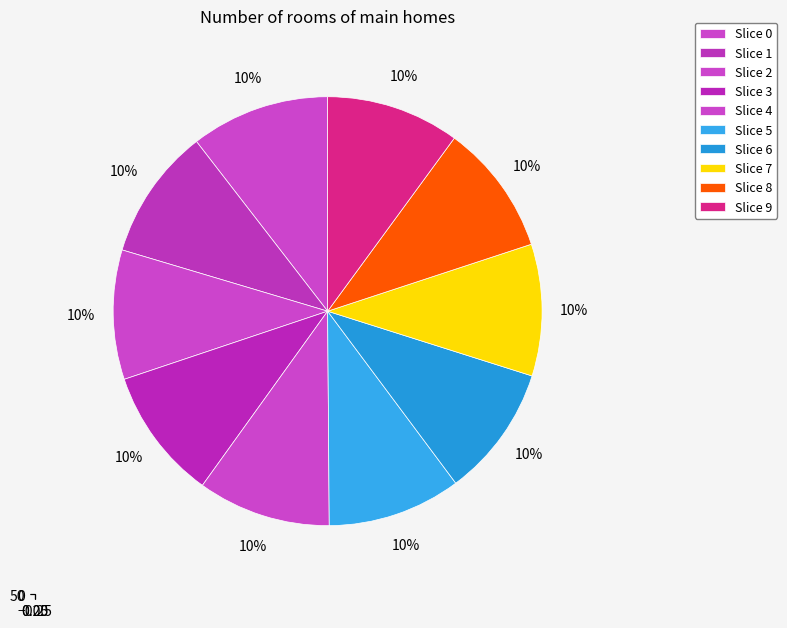

Between 7 and 6, which is larger?

7